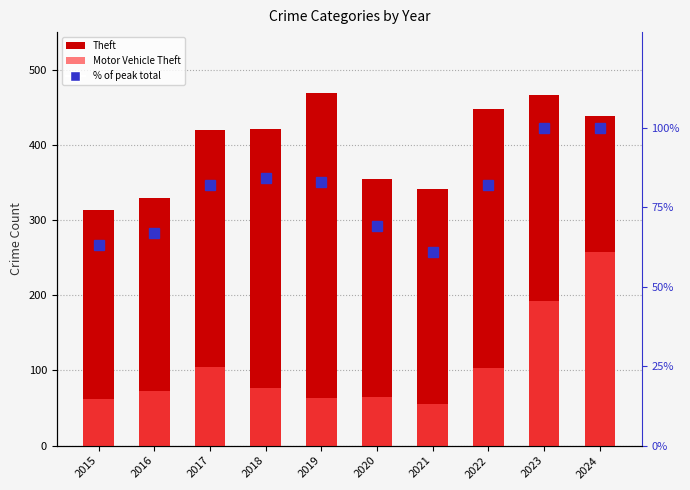

Is the value of Theft at 2023 greater than the value of Motor Vehicle Theft at 2024?

Yes